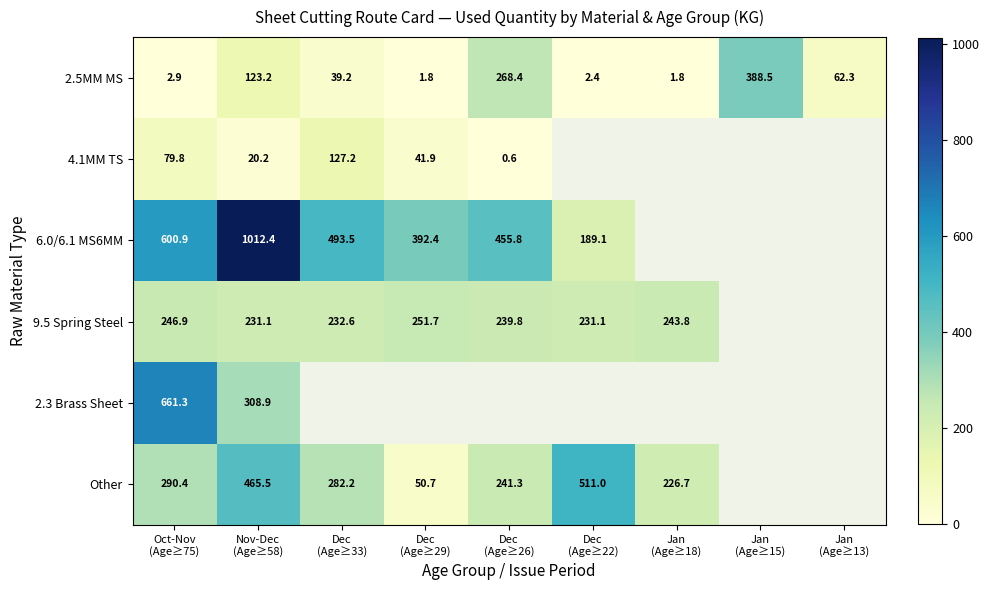

What is the difference between the 2.5MM MS values at Dec (Age≥26) and Dec (Age≥22)?

266.0